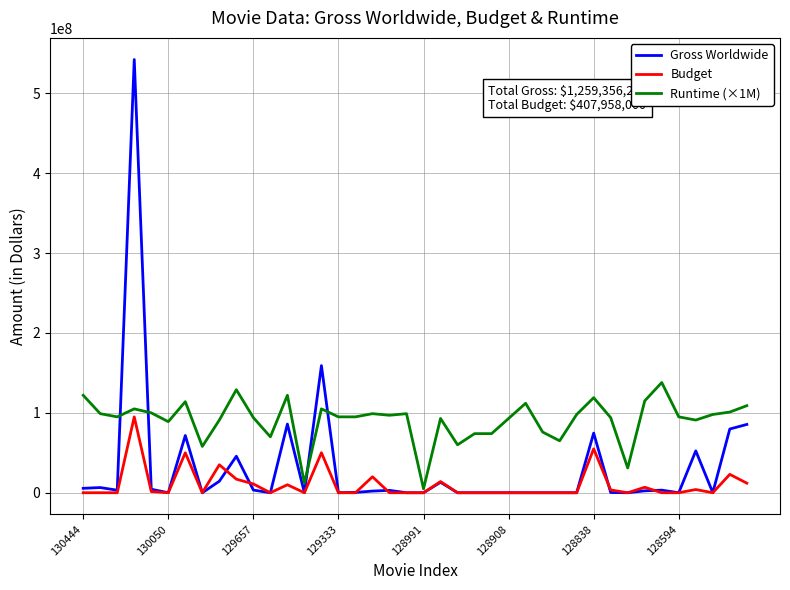

What is the greatest value displayed?

542358331